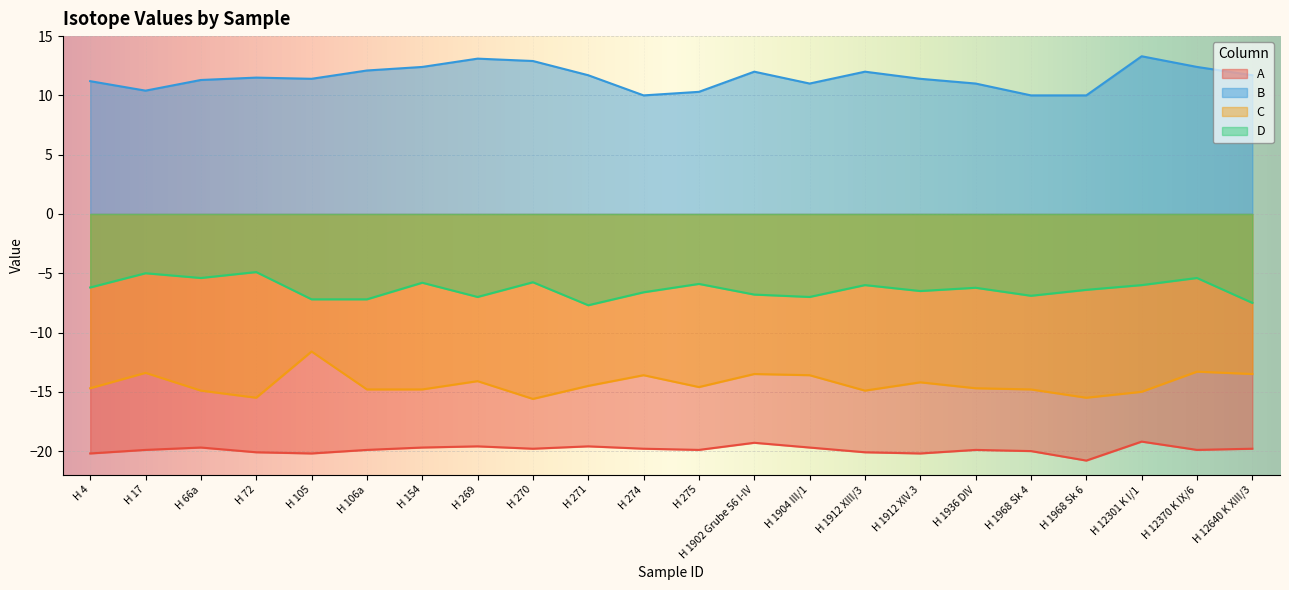

What is the minimum value shown in the chart?

-20.8